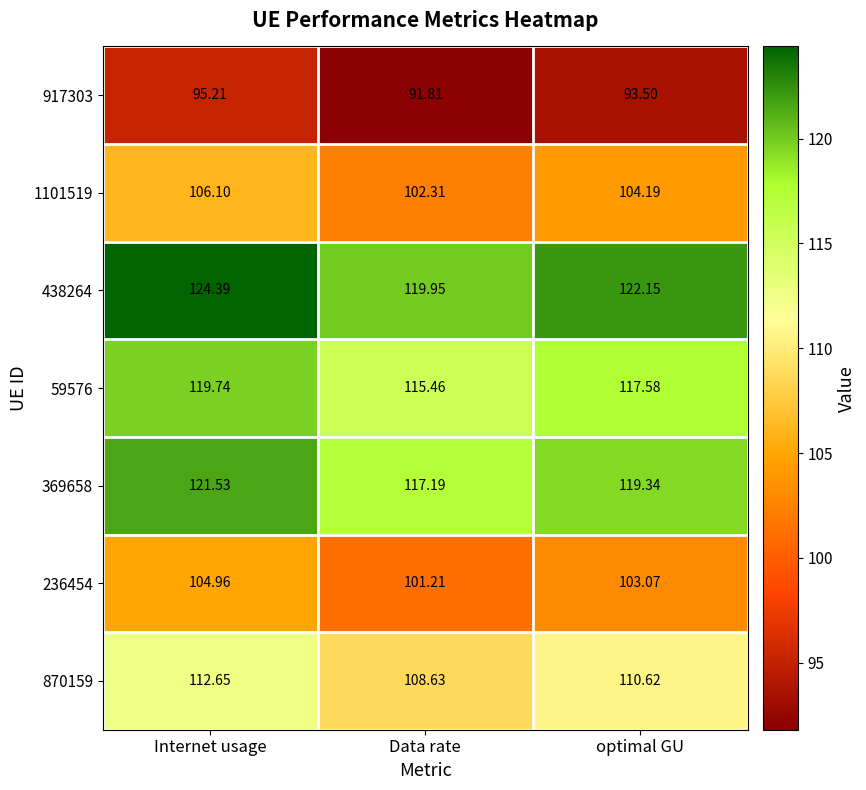

Which category has the highest value across all series?

Internet usage